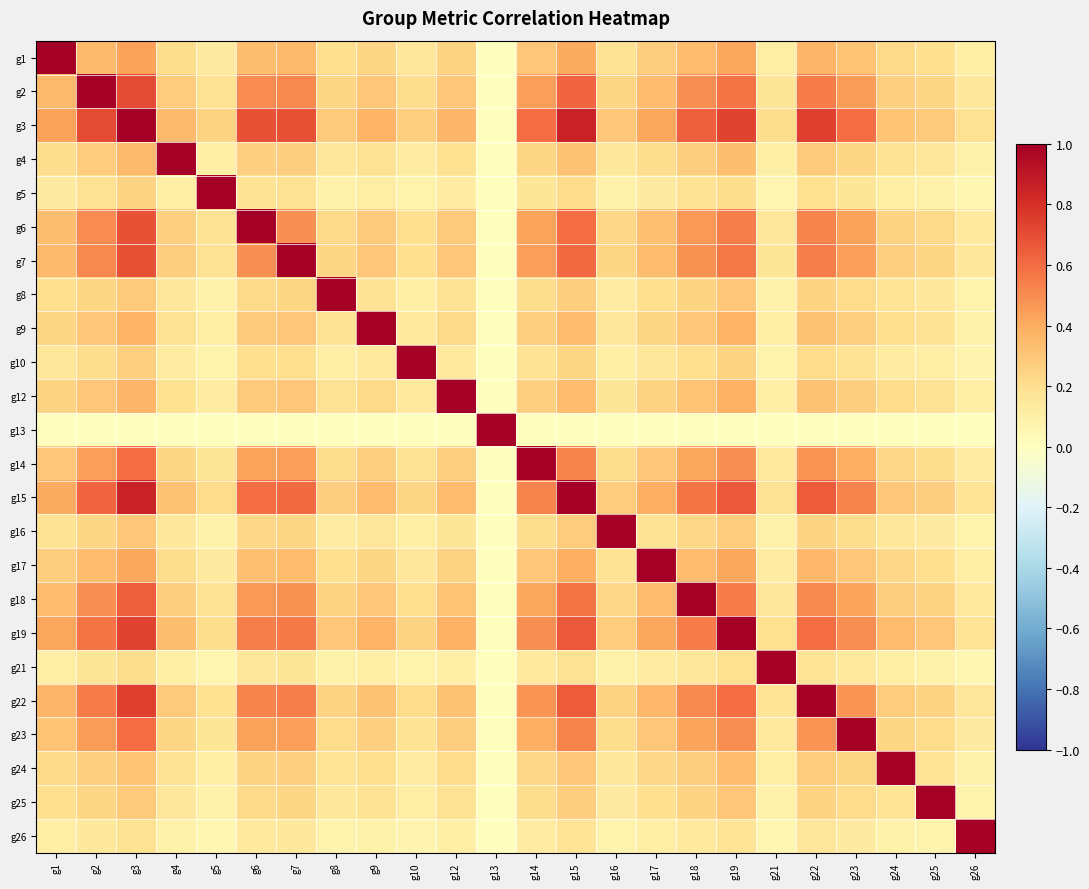

Reading right to left, extract all data points from this chart.

g1: g26=0.1	g25=0.2	g24=0.2	g23=0.3	g22=0.4	g21=0.1	g19=0.4	g18=0.3	g17=0.3	g16=0.2	g15=0.4	g14=0.3	g13=0.0	g12=0.2	g10=0.1	g9=0.2	g8=0.2	g7=0.3	g6=0.3	g5=0.1	g4=0.2	g3=0.4	g2=0.3	g1=1.0
g2: g26=0.1	g25=0.2	g24=0.3	g23=0.4	g22=0.5	g21=0.2	g19=0.6	g18=0.5	g17=0.3	g16=0.2	g15=0.6	g14=0.4	g13=0.0	g12=0.3	g10=0.2	g9=0.3	g8=0.2	g7=0.5	g6=0.5	g5=0.2	g4=0.3	g3=0.7	g2=1.0	g1=0.3
g3: g26=0.2	g25=0.3	g24=0.3	g23=0.6	g22=0.7	g21=0.2	g19=0.7	g18=0.6	g17=0.4	g16=0.3	g15=0.9	g14=0.6	g13=0.0	g12=0.4	g10=0.3	g9=0.4	g8=0.3	g7=0.7	g6=0.7	g5=0.2	g4=0.3	g3=1.0	g2=0.7	g1=0.4
g4: g26=0.1	g25=0.2	g24=0.2	g23=0.2	g22=0.3	g21=0.1	g19=0.3	g18=0.3	g17=0.2	g16=0.1	g15=0.3	g14=0.2	g13=0.0	g12=0.2	g10=0.1	g9=0.2	g8=0.2	g7=0.3	g6=0.3	g5=0.1	g4=1.0	g3=0.3	g2=0.3	g1=0.2
g5: g26=0.1	g25=0.1	g24=0.1	g23=0.2	g22=0.2	g21=0.1	g19=0.2	g18=0.2	g17=0.1	g16=0.1	g15=0.2	g14=0.2	g13=0.0	g12=0.1	g10=0.1	g9=0.1	g8=0.1	g7=0.2	g6=0.2	g5=1.0	g4=0.1	g3=0.2	g2=0.2	g1=0.1
g6: g26=0.1	g25=0.2	g24=0.2	g23=0.4	g22=0.5	g21=0.2	g19=0.5	g18=0.5	g17=0.3	g16=0.2	g15=0.6	g14=0.4	g13=0.0	g12=0.3	g10=0.2	g9=0.3	g8=0.2	g7=0.5	g6=1.0	g5=0.2	g4=0.3	g3=0.7	g2=0.5	g1=0.3
g7: g26=0.1	g25=0.2	g24=0.3	g23=0.4	g22=0.5	g21=0.2	g19=0.6	g18=0.5	g17=0.3	g16=0.2	g15=0.6	g14=0.4	g13=0.0	g12=0.3	g10=0.2	g9=0.3	g8=0.2	g7=1.0	g6=0.5	g5=0.2	g4=0.3	g3=0.7	g2=0.5	g1=0.3
g8: g26=0.1	g25=0.1	g24=0.2	g23=0.2	g22=0.2	g21=0.1	g19=0.3	g18=0.2	g17=0.2	g16=0.1	g15=0.3	g14=0.2	g13=0.0	g12=0.2	g10=0.1	g9=0.2	g8=1.0	g7=0.2	g6=0.2	g5=0.1	g4=0.2	g3=0.3	g2=0.2	g1=0.2
g9: g26=0.1	g25=0.2	g24=0.2	g23=0.3	g22=0.3	g21=0.1	g19=0.4	g18=0.3	g17=0.2	g16=0.2	g15=0.3	g14=0.3	g13=0.0	g12=0.2	g10=0.1	g9=1.0	g8=0.2	g7=0.3	g6=0.3	g5=0.1	g4=0.2	g3=0.4	g2=0.3	g1=0.2
g10: g26=0.1	g25=0.1	g24=0.1	g23=0.2	g22=0.2	g21=0.1	g19=0.2	g18=0.2	g17=0.2	g16=0.1	g15=0.2	g14=0.2	g13=0.0	g12=0.1	g10=1.0	g9=0.1	g8=0.1	g7=0.2	g6=0.2	g5=0.1	g4=0.1	g3=0.3	g2=0.2	g1=0.1
g12: g26=0.1	g25=0.2	g24=0.2	g23=0.3	g22=0.3	g21=0.1	g19=0.4	g18=0.3	g17=0.3	g16=0.2	g15=0.3	g14=0.3	g13=0.0	g12=1.0	g10=0.1	g9=0.2	g8=0.2	g7=0.3	g6=0.3	g5=0.1	g4=0.2	g3=0.4	g2=0.3	g1=0.2
g13: g26=0.0	g25=0.0	g24=0.0	g23=0.0	g22=0.0	g21=0.0	g19=0.0	g18=0.0	g17=0.0	g16=0.0	g15=0.0	g14=0.0	g13=1.0	g12=0.0	g10=0.0	g9=0.0	g8=0.0	g7=0.0	g6=0.0	g5=0.0	g4=0.0	g3=0.0	g2=0.0	g1=0.0
g14: g26=0.1	g25=0.2	g24=0.2	g23=0.4	g22=0.5	g21=0.1	g19=0.5	g18=0.4	g17=0.3	g16=0.2	g15=0.5	g14=1.0	g13=0.0	g12=0.3	g10=0.2	g9=0.3	g8=0.2	g7=0.4	g6=0.4	g5=0.2	g4=0.2	g3=0.6	g2=0.4	g1=0.3
g15: g26=0.2	g25=0.3	g24=0.3	g23=0.5	g22=0.7	g21=0.2	g19=0.7	g18=0.6	g17=0.4	g16=0.3	g15=1.0	g14=0.5	g13=0.0	g12=0.3	g10=0.2	g9=0.3	g8=0.3	g7=0.6	g6=0.6	g5=0.2	g4=0.3	g3=0.9	g2=0.6	g1=0.4
g16: g26=0.1	g25=0.1	g24=0.1	g23=0.2	g22=0.2	g21=0.1	g19=0.3	g18=0.2	g17=0.2	g16=1.0	g15=0.3	g14=0.2	g13=0.0	g12=0.2	g10=0.1	g9=0.2	g8=0.1	g7=0.2	g6=0.2	g5=0.1	g4=0.1	g3=0.3	g2=0.2	g1=0.2
g17: g26=0.1	g25=0.2	g24=0.2	g23=0.3	g22=0.4	g21=0.1	g19=0.4	g18=0.3	g17=1.0	g16=0.2	g15=0.4	g14=0.3	g13=0.0	g12=0.3	g10=0.2	g9=0.2	g8=0.2	g7=0.3	g6=0.3	g5=0.1	g4=0.2	g3=0.4	g2=0.3	g1=0.3
g18: g26=0.1	g25=0.2	g24=0.3	g23=0.4	g22=0.5	g21=0.2	g19=0.6	g18=1.0	g17=0.3	g16=0.2	g15=0.6	g14=0.4	g13=0.0	g12=0.3	g10=0.2	g9=0.3	g8=0.2	g7=0.5	g6=0.5	g5=0.2	g4=0.3	g3=0.6	g2=0.5	g1=0.3
g19: g26=0.2	g25=0.3	g24=0.3	g23=0.5	g22=0.6	g21=0.2	g19=1.0	g18=0.6	g17=0.4	g16=0.3	g15=0.7	g14=0.5	g13=0.0	g12=0.4	g10=0.2	g9=0.4	g8=0.3	g7=0.6	g6=0.5	g5=0.2	g4=0.3	g3=0.7	g2=0.6	g1=0.4
g21: g26=0.1	g25=0.1	g24=0.1	g23=0.1	g22=0.2	g21=1.0	g19=0.2	g18=0.2	g17=0.1	g16=0.1	g15=0.2	g14=0.1	g13=0.0	g12=0.1	g10=0.1	g9=0.1	g8=0.1	g7=0.2	g6=0.2	g5=0.1	g4=0.1	g3=0.2	g2=0.2	g1=0.1
g22: g26=0.1	g25=0.2	g24=0.3	g23=0.5	g22=1.0	g21=0.2	g19=0.6	g18=0.5	g17=0.4	g16=0.2	g15=0.7	g14=0.5	g13=0.0	g12=0.3	g10=0.2	g9=0.3	g8=0.2	g7=0.5	g6=0.5	g5=0.2	g4=0.3	g3=0.7	g2=0.5	g1=0.4
g23: g26=0.1	g25=0.2	g24=0.2	g23=1.0	g22=0.5	g21=0.1	g19=0.5	g18=0.4	g17=0.3	g16=0.2	g15=0.5	g14=0.4	g13=0.0	g12=0.3	g10=0.2	g9=0.3	g8=0.2	g7=0.4	g6=0.4	g5=0.2	g4=0.2	g3=0.6	g2=0.4	g1=0.3
g24: g26=0.1	g25=0.2	g24=1.0	g23=0.2	g22=0.3	g21=0.1	g19=0.3	g18=0.3	g17=0.2	g16=0.1	g15=0.3	g14=0.2	g13=0.0	g12=0.2	g10=0.1	g9=0.2	g8=0.2	g7=0.3	g6=0.2	g5=0.1	g4=0.2	g3=0.3	g2=0.3	g1=0.2
g25: g26=0.1	g25=1.0	g24=0.2	g23=0.2	g22=0.2	g21=0.1	g19=0.3	g18=0.2	g17=0.2	g16=0.1	g15=0.3	g14=0.2	g13=0.0	g12=0.2	g10=0.1	g9=0.2	g8=0.1	g7=0.2	g6=0.2	g5=0.1	g4=0.2	g3=0.3	g2=0.2	g1=0.2
g26: g26=1.0	g25=0.1	g24=0.1	g23=0.1	g22=0.1	g21=0.1	g19=0.2	g18=0.1	g17=0.1	g16=0.1	g15=0.2	g14=0.1	g13=0.0	g12=0.1	g10=0.1	g9=0.1	g8=0.1	g7=0.1	g6=0.1	g5=0.1	g4=0.1	g3=0.2	g2=0.1	g1=0.1